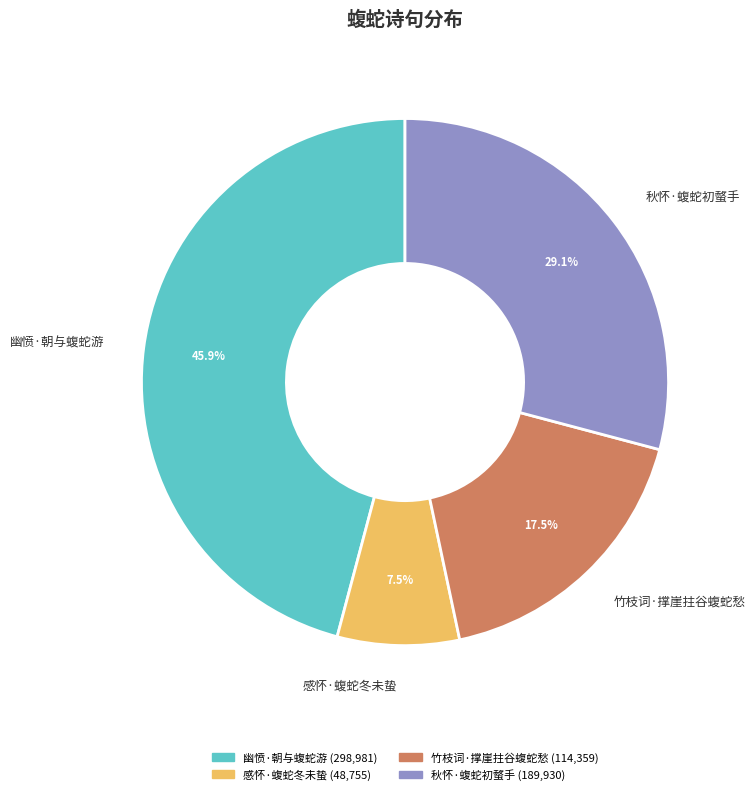

Rank the categories by value from lowest to highest.

感怀·蝮蛇冬未蛰, 竹枝词·撑崖拄谷蝮蛇愁, 秋怀·蝮蛇初螫手, 幽愤·朝与蝮蛇游